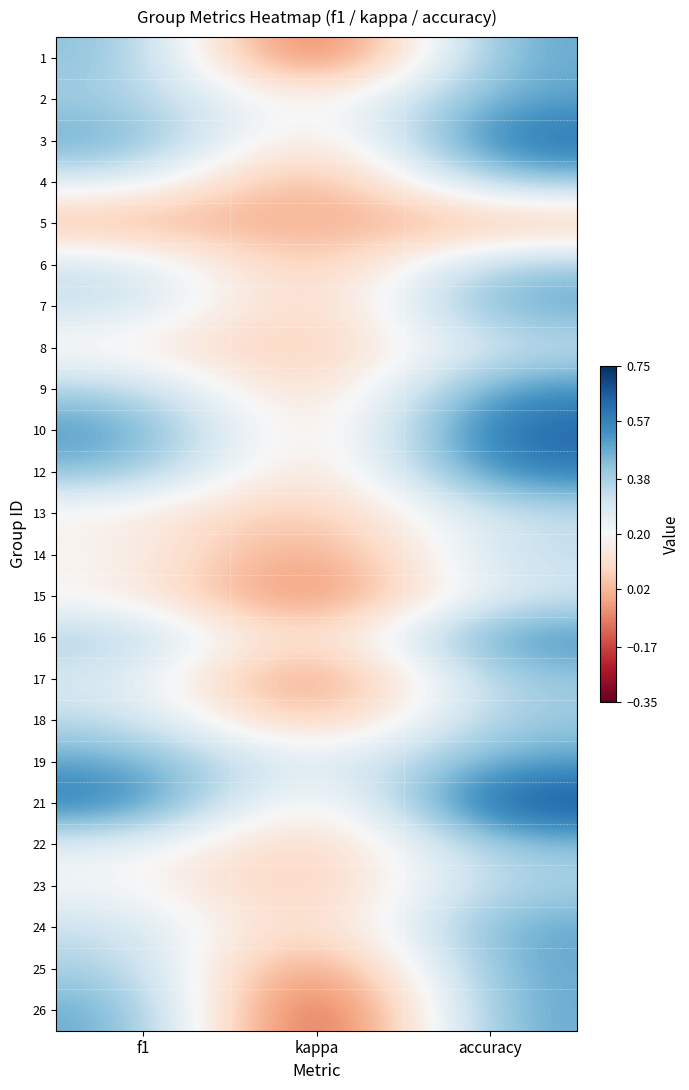

What is the total value across all series at kappa?

-1.1